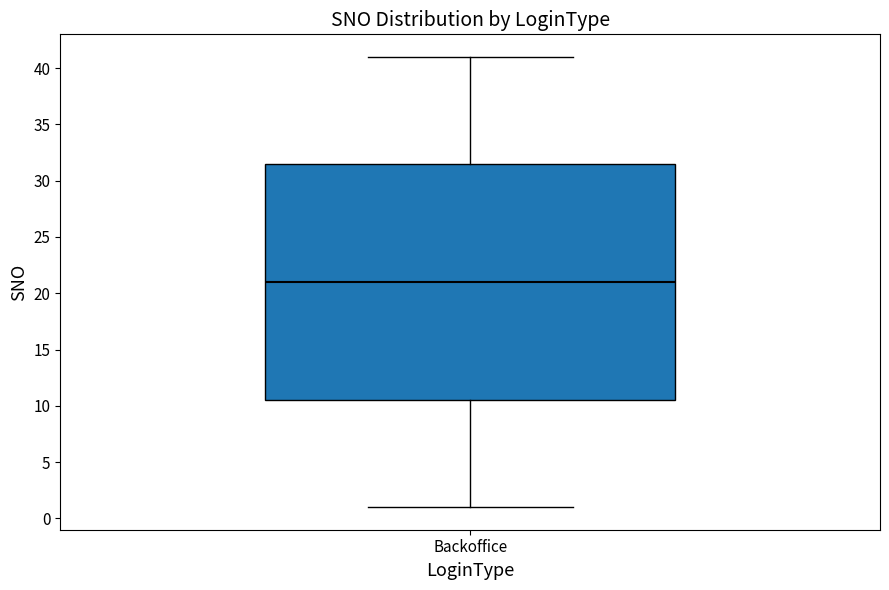

Transcribe this box plot: give where the median line is, the range the box spans, and where the two whiskers end, as read against the y-axis. The values are not printed on the chart, so give them approximately, as read against the axis.

median 21.0, box 10.5 to 31.5, whiskers 1.0 to 41.0